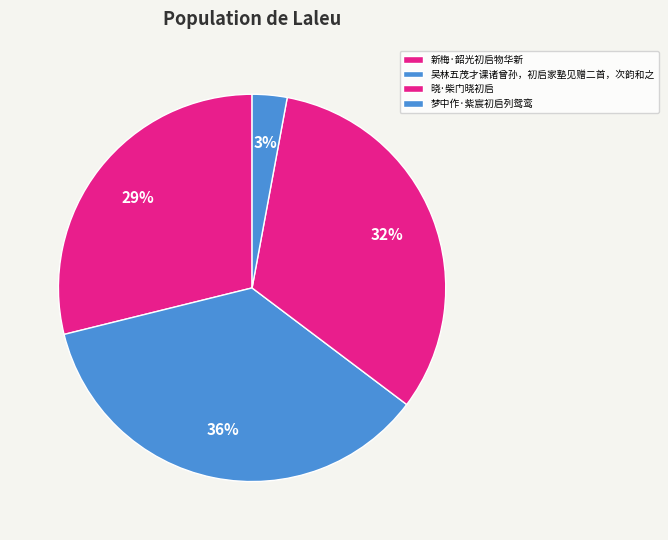

How many segments does this pie chart have?

4